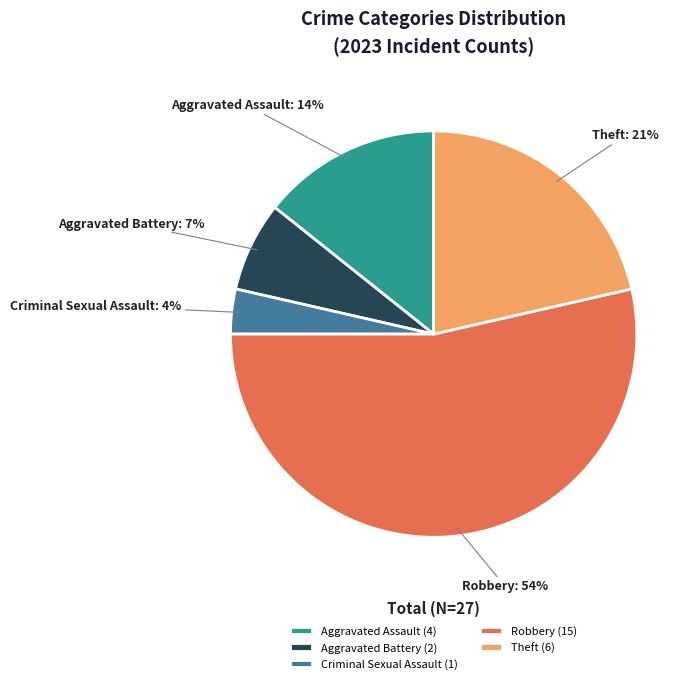

Which slice represents more than half of the pie?

Robbery